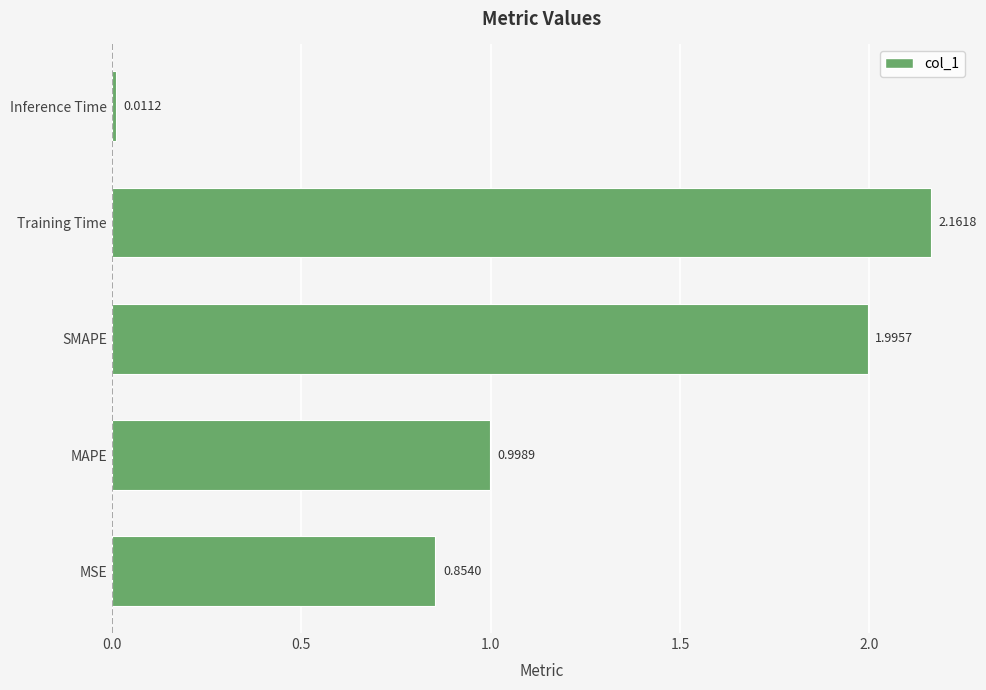

What is the difference between the second highest and minimum values?

2.0